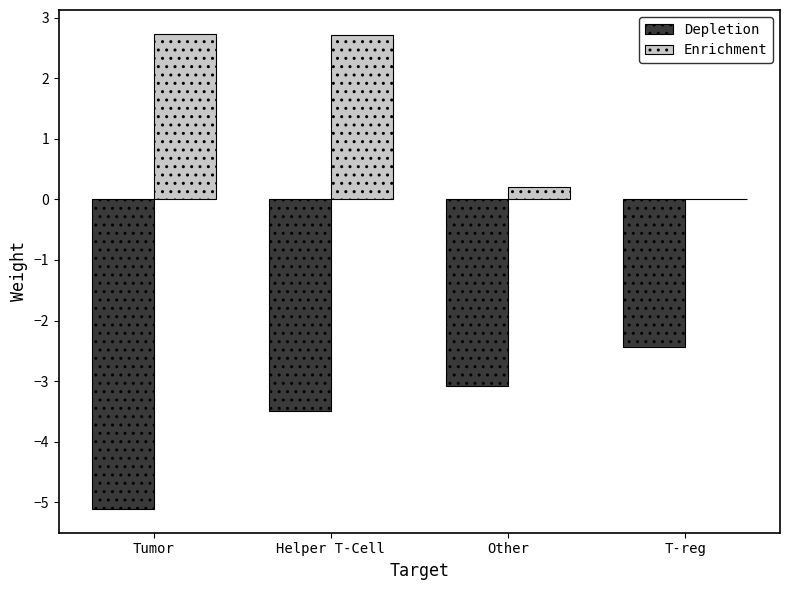

What is the sum of the Depletion values at Other and T-reg?

-5.5